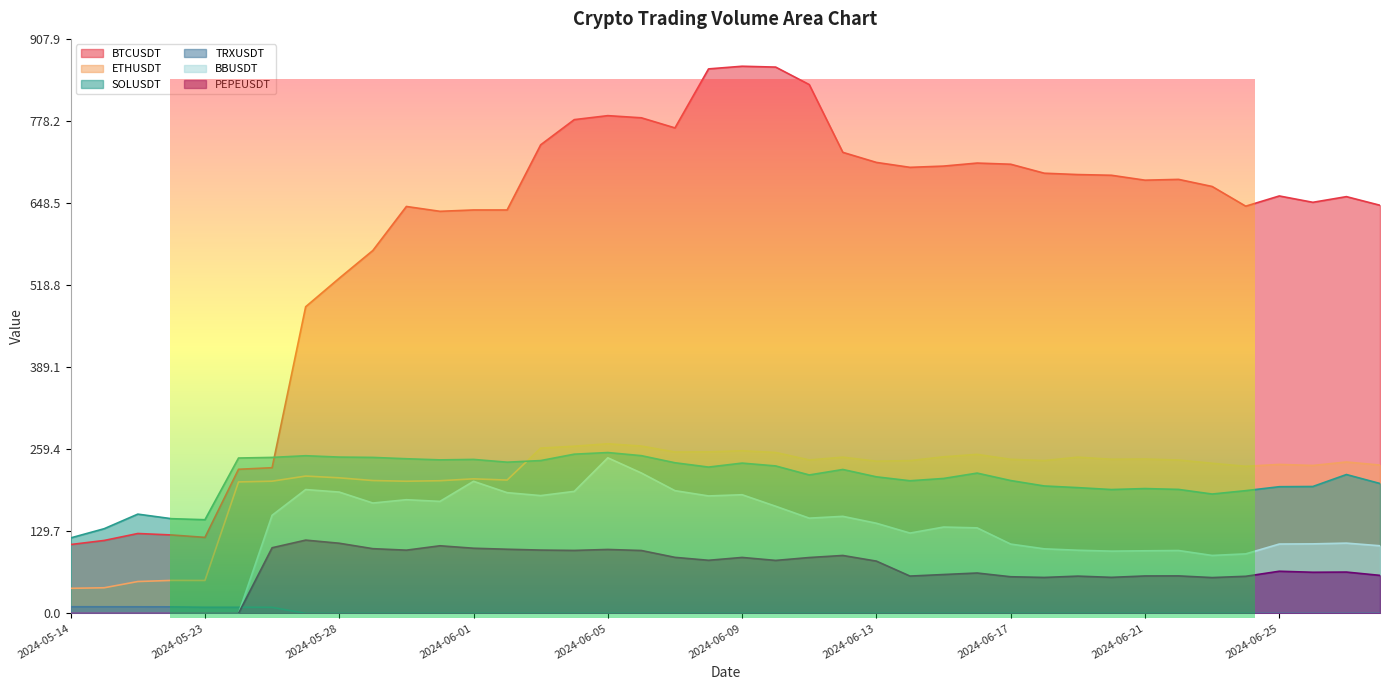

True or false: TRXUSDT and BTCUSDT intersect in this chart.

False